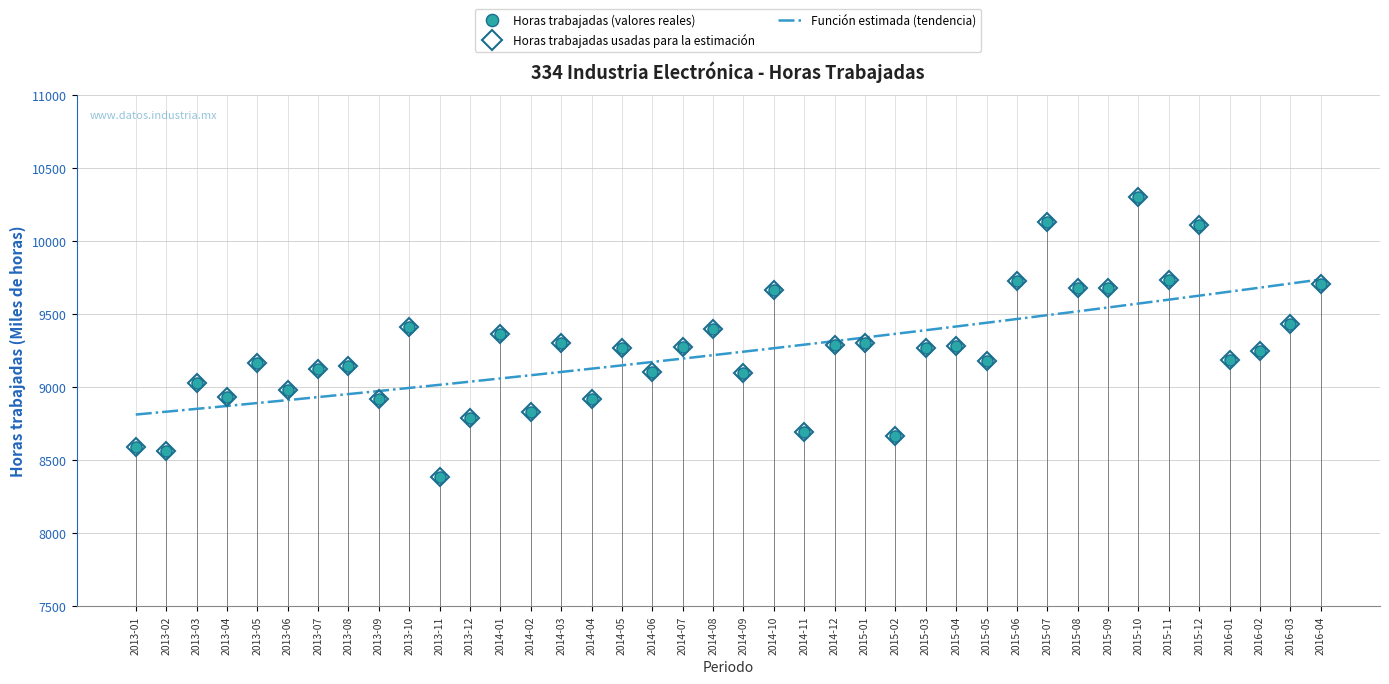

At which category does the data reach its first local peak?

2013-03